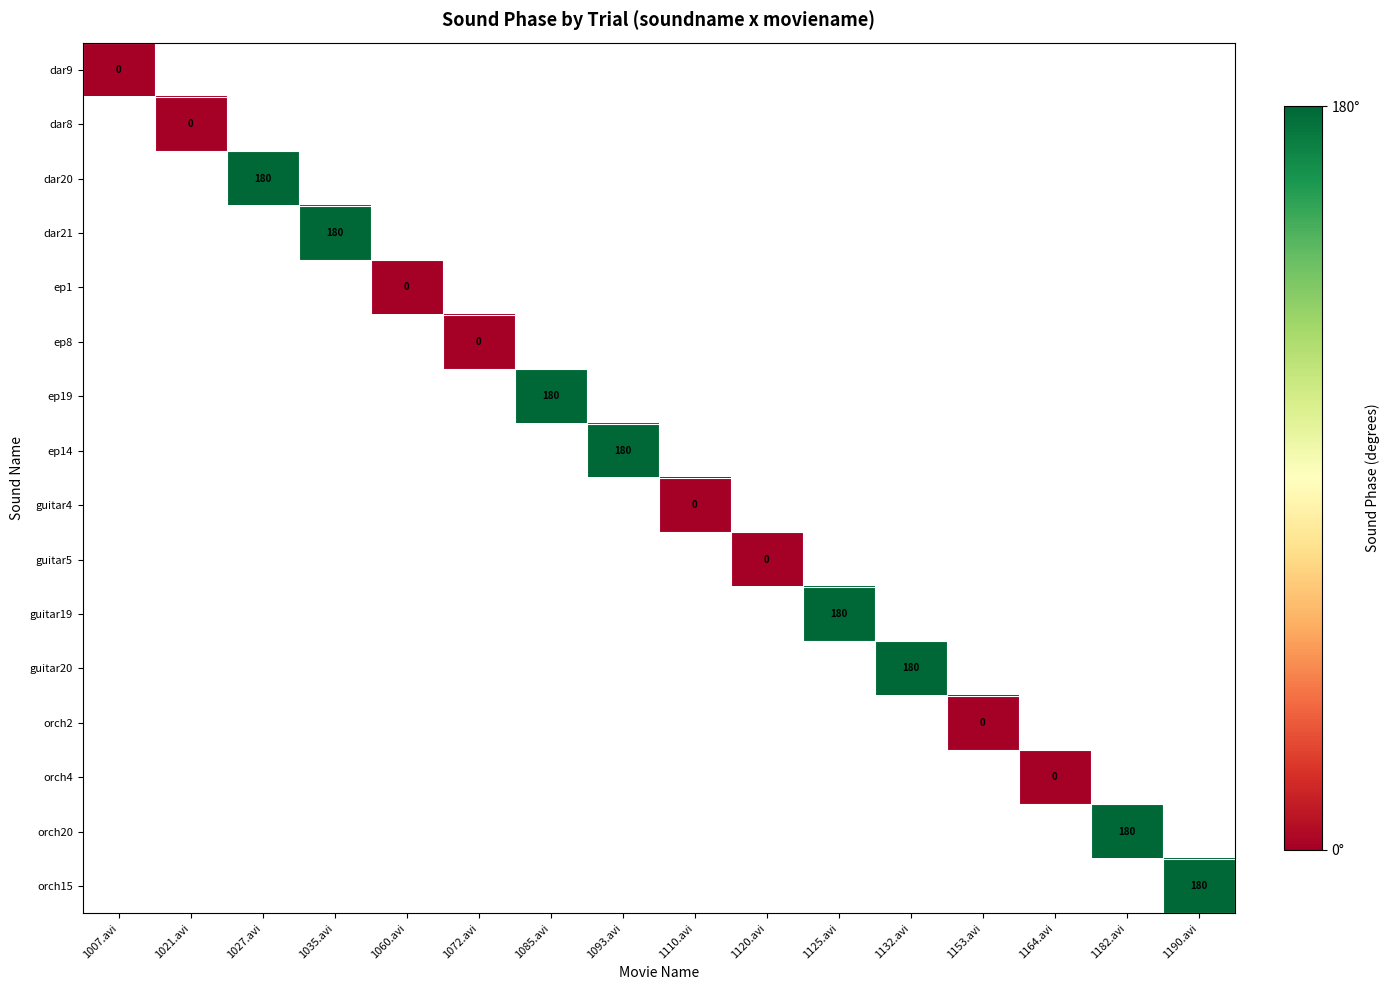

Between 1007.avi and 1072.avi, which is larger?

1072.avi